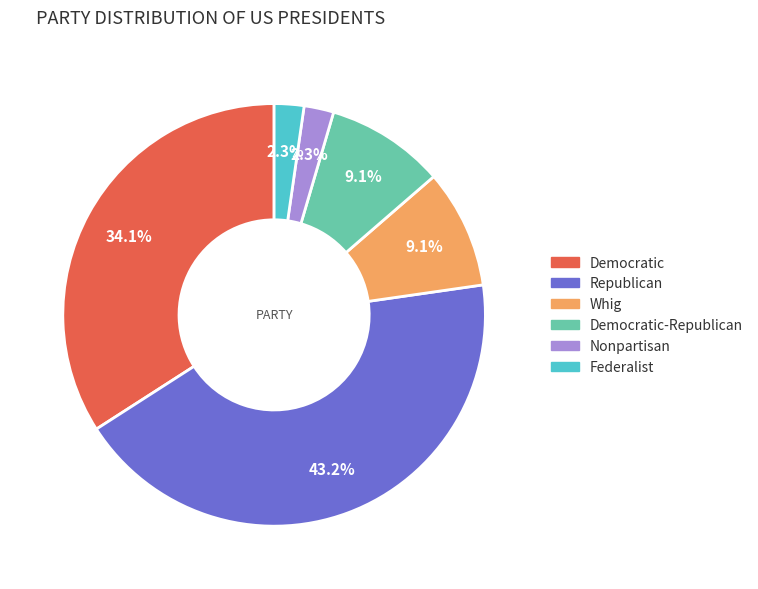

Does any single category account for the majority?

No